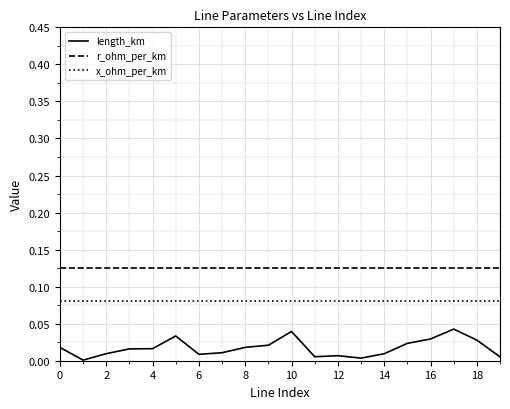

Is this an area chart (filled region under the line)?

No